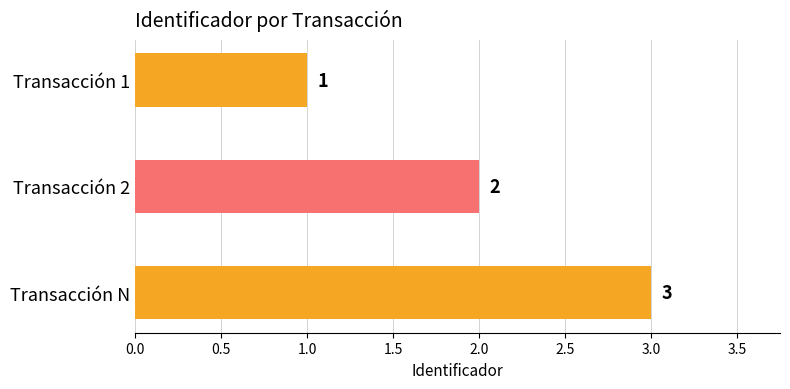

Which has a higher value, Transacción N or Transacción 2?

Transacción N